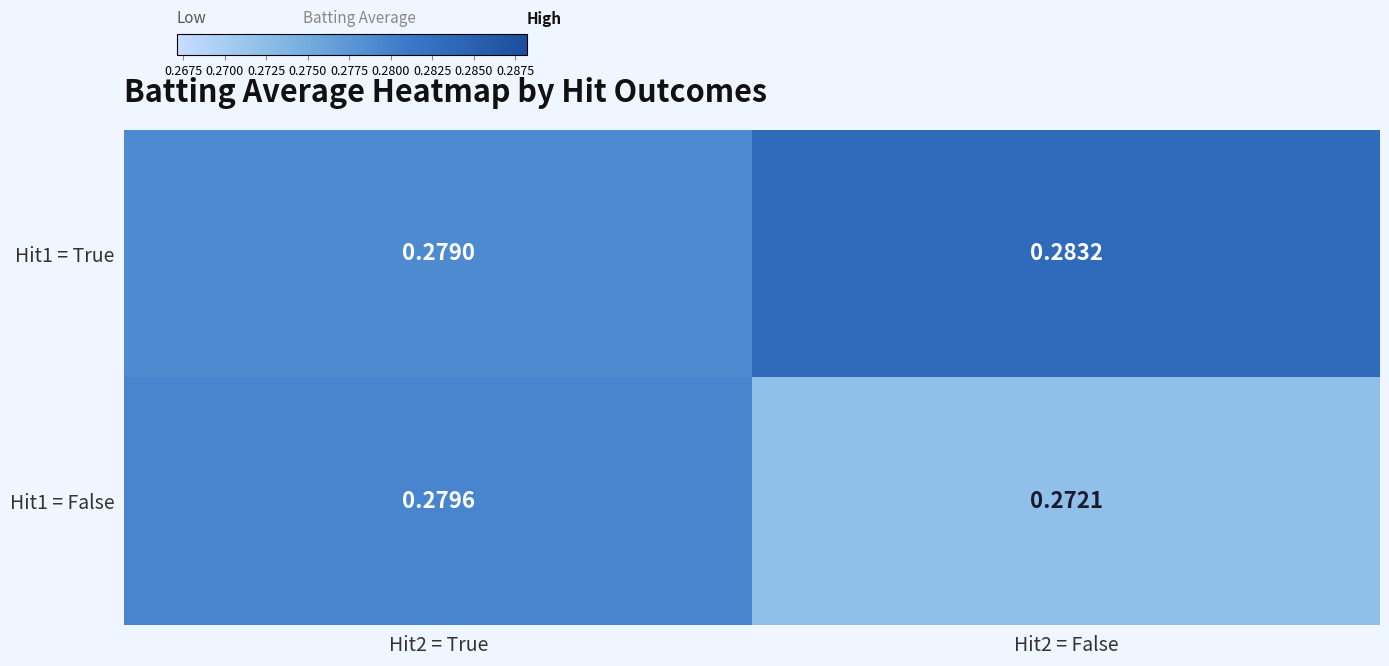

Reading left to right, extract all data points from this chart.

Hit1 = True: Hit2 = True=0.3	Hit2 = False=0.3
Hit1 = False: Hit2 = True=0.3	Hit2 = False=0.3